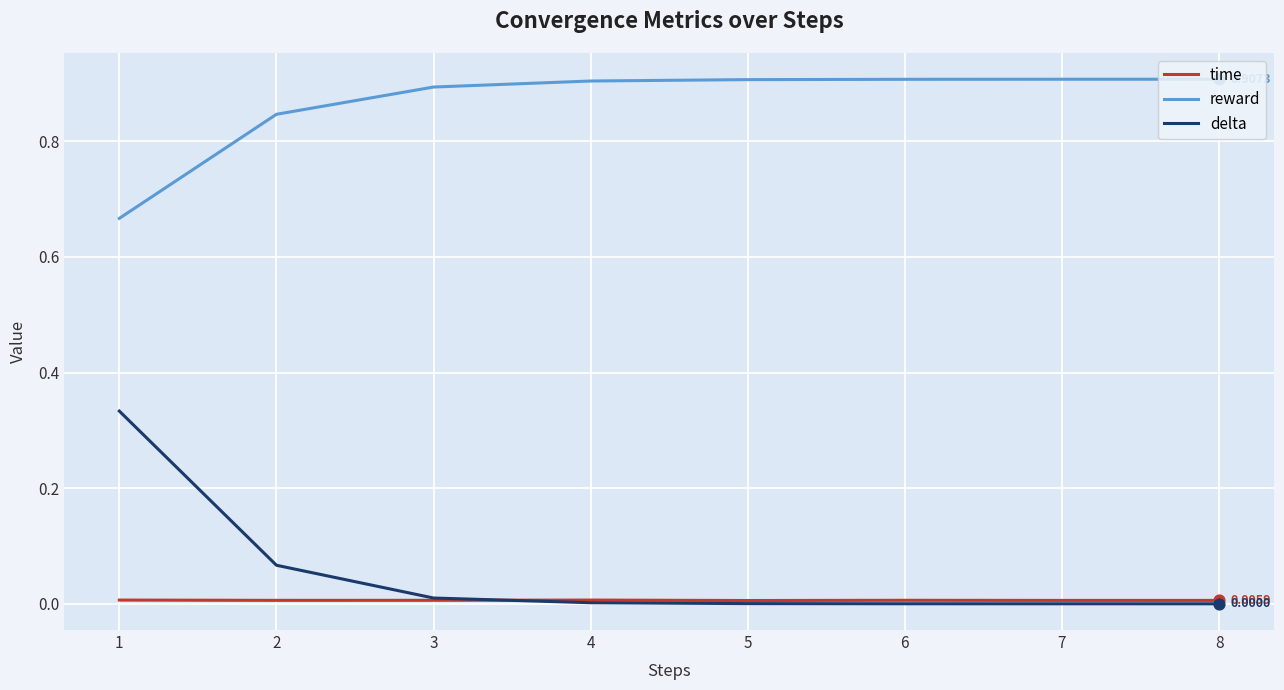

At how many categories does at least one series exceed 0?

8